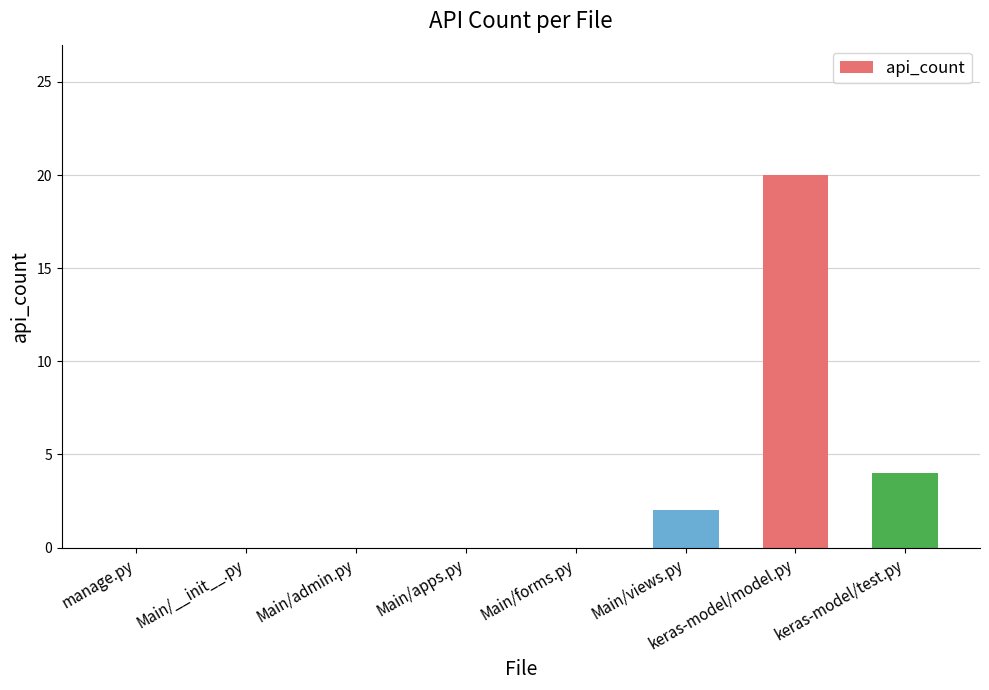

What is the change in value from Main/__init__.py to keras-model/model.py?

+20